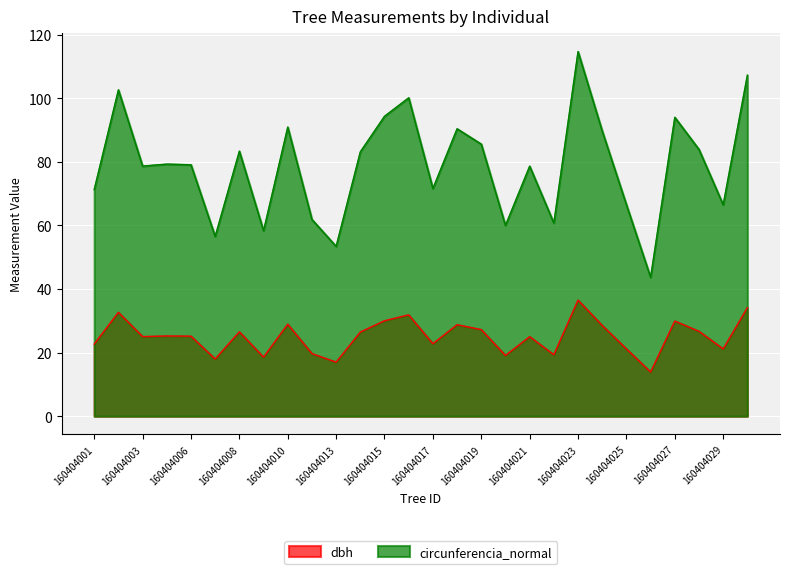

What is the spread (max minus min) of values at 160404029?

45.3